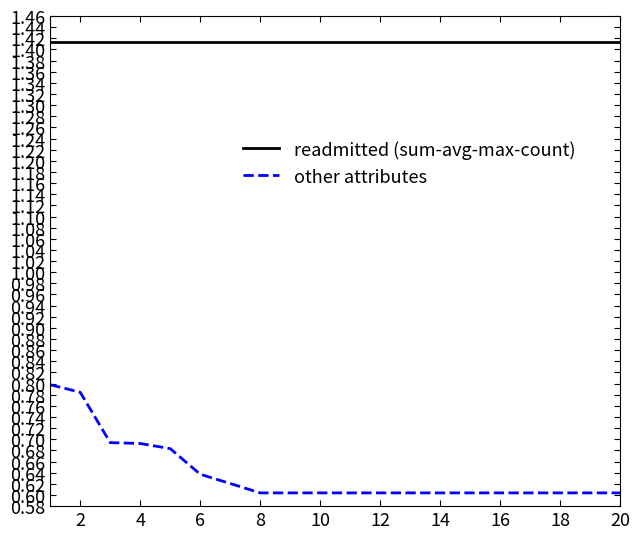

True or false: other attributes and readmitted (sum-avg-max-count) intersect in this chart.

False